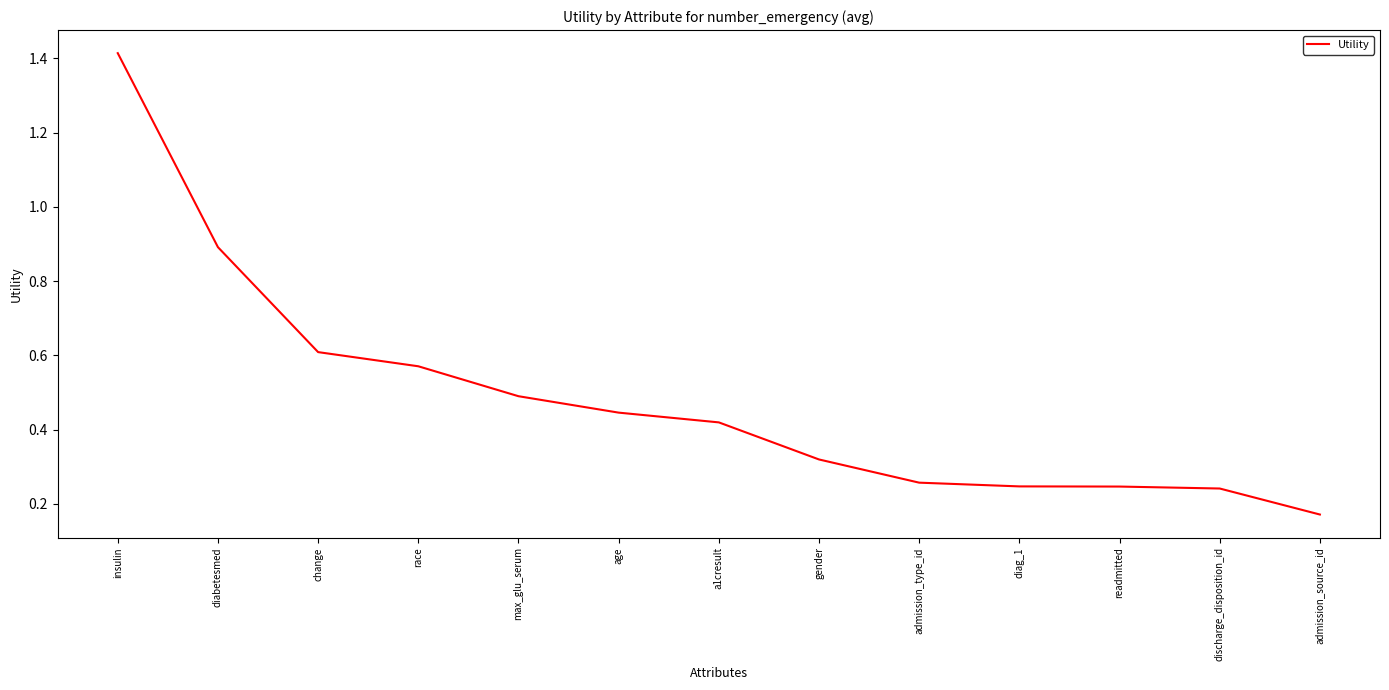

At which category does the chart reach its peak across all series?

insulin